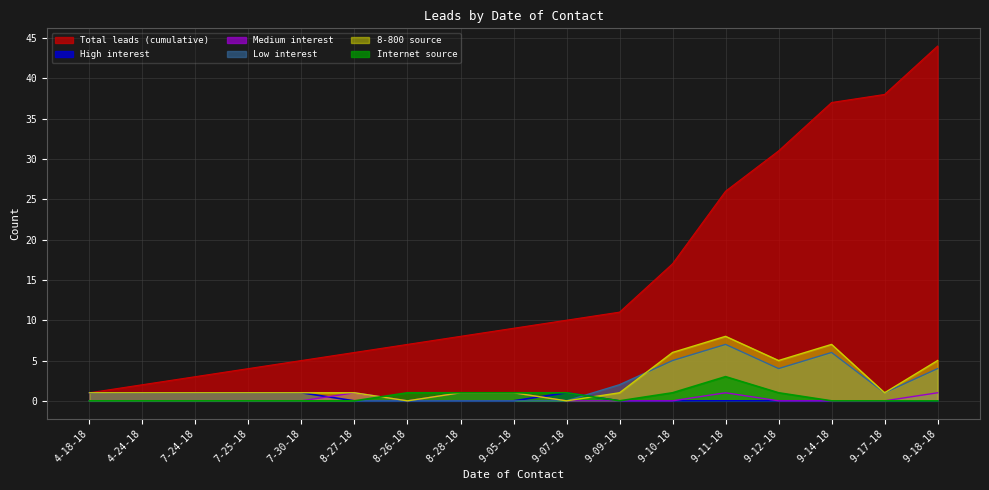

What position from the left is 7-30-18?

5